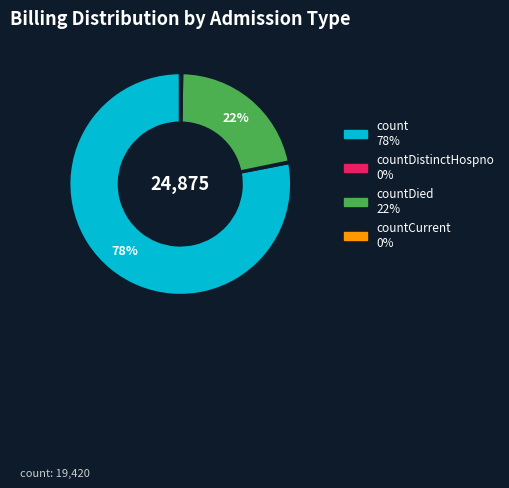

To the nearest percent, what is the difference between the largest and smallest slice percentages?

78%